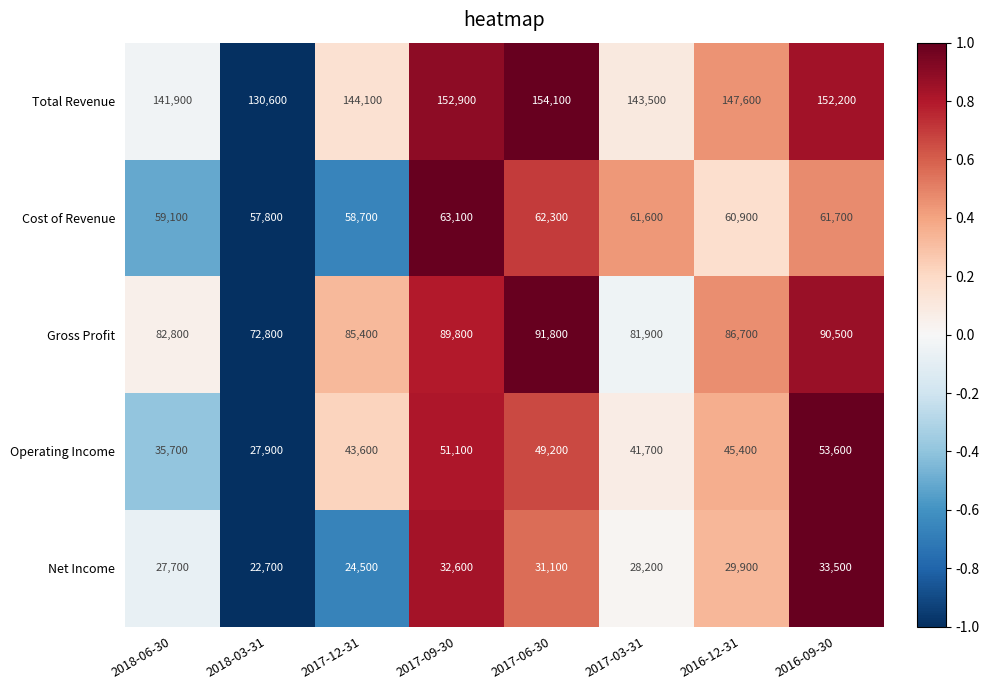

Which series changed the most between 2017-09-30 and 2016-09-30?

Operating Income